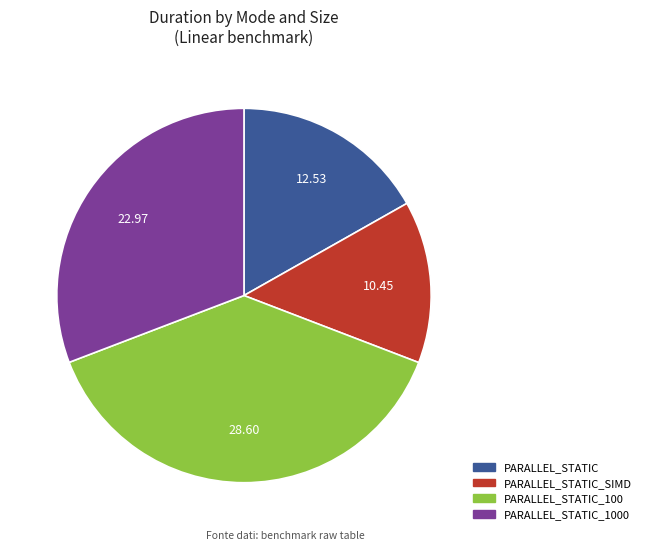

Is there any slice that represents more than half of the pie?

No